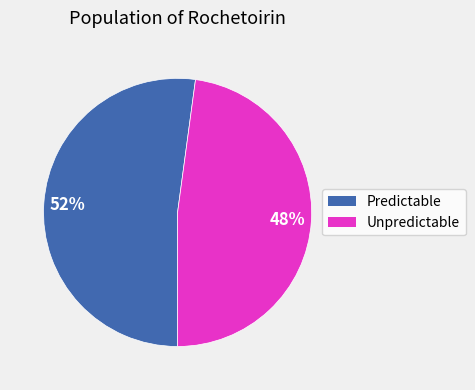

What is the ratio of the value at Unpredictable to the value at Predictable?

0.9